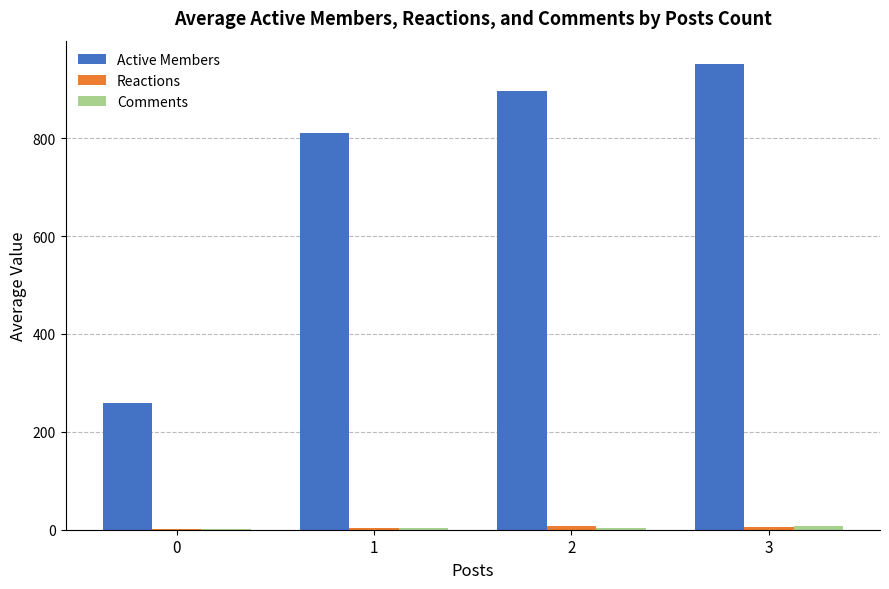

The value of Active Members at 0 is 384.9. True or false?

False